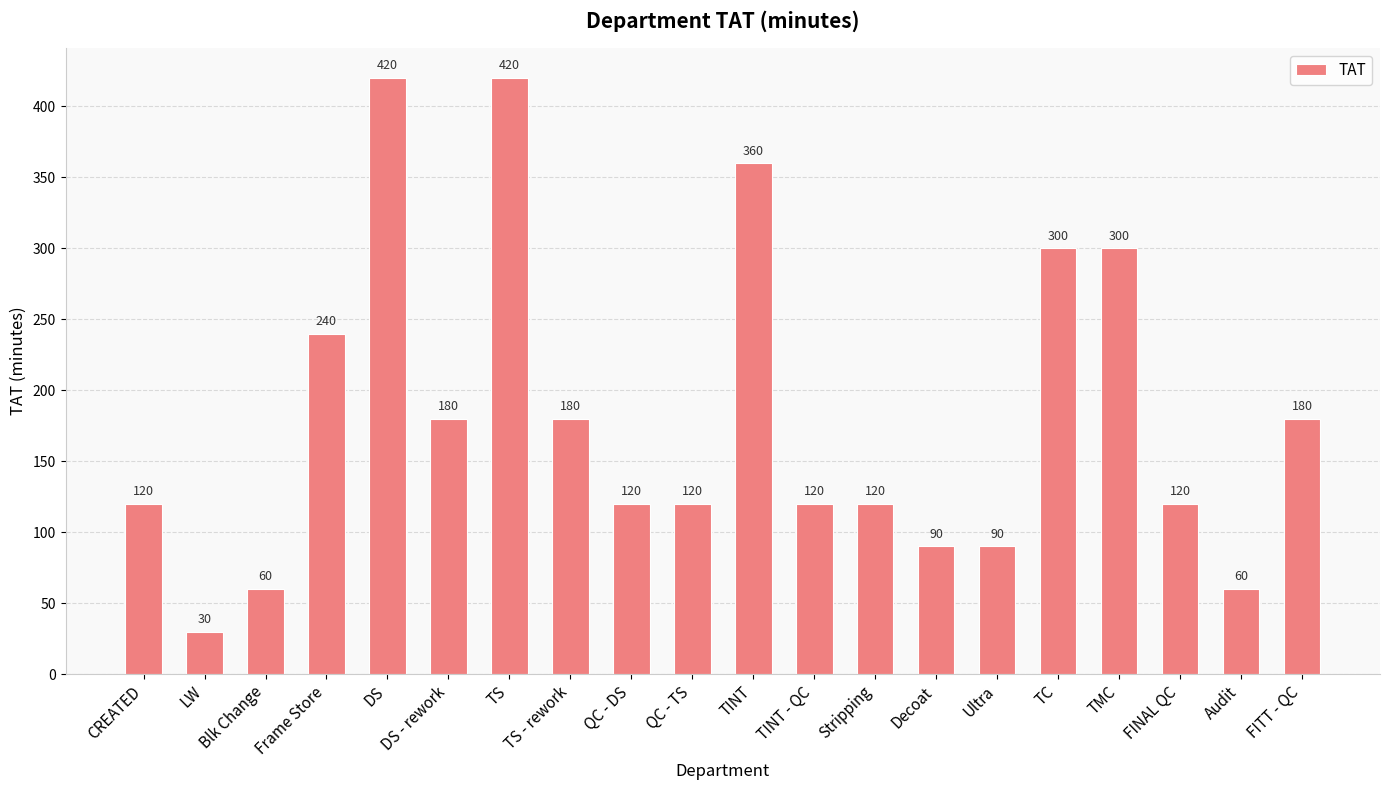

True or false: the data shows 232 at DS.

False